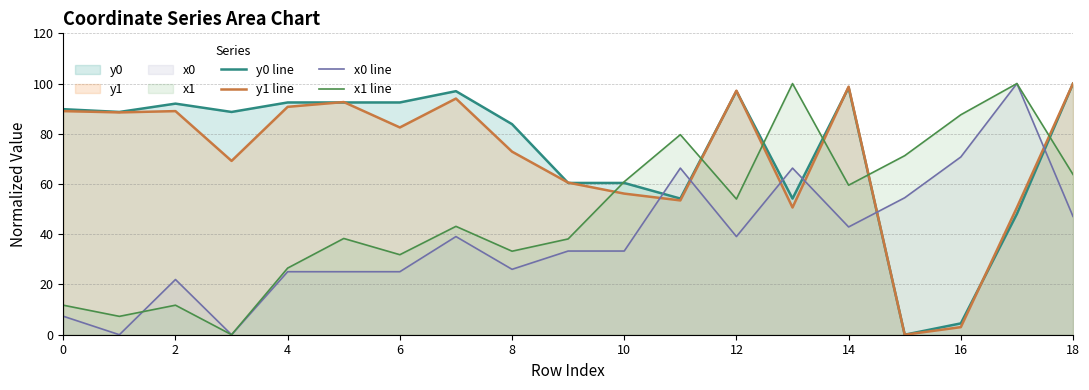

How many interior local peaks does the x1 line series have?

6